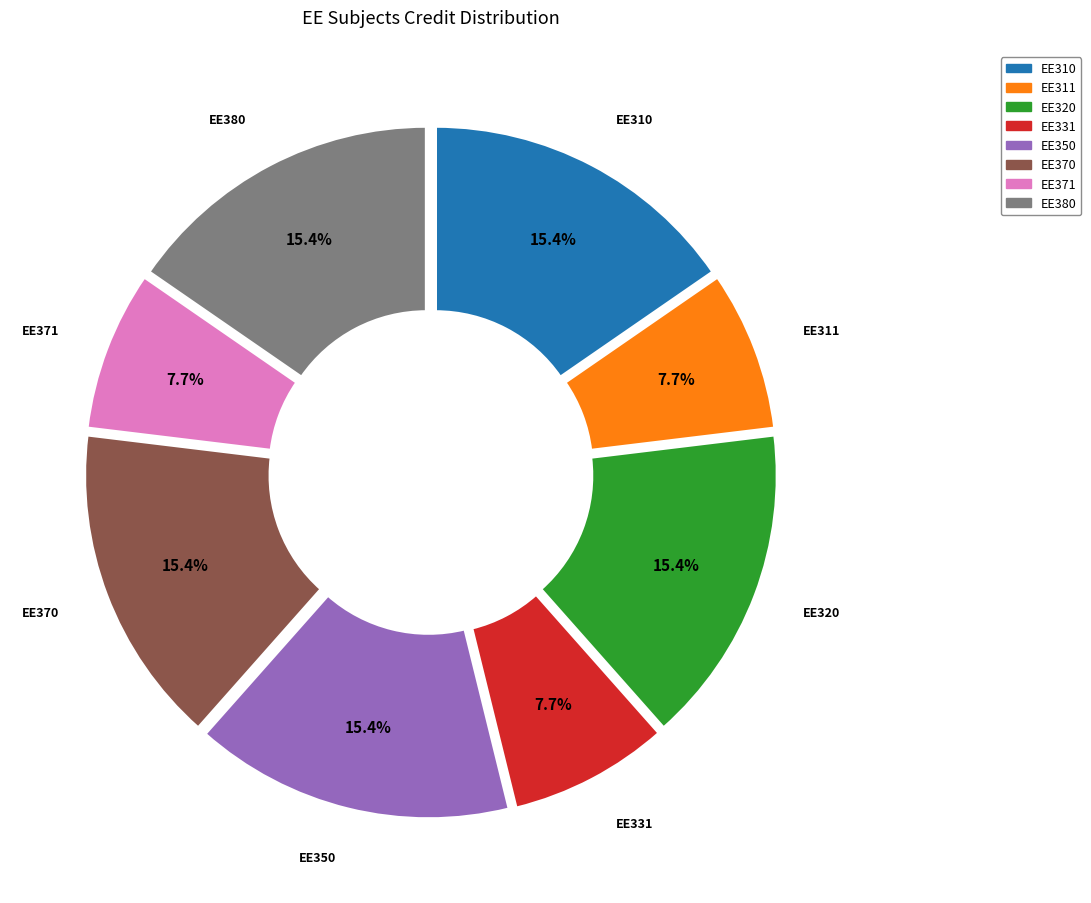

Between EE310 and EE331, which is larger?

EE310